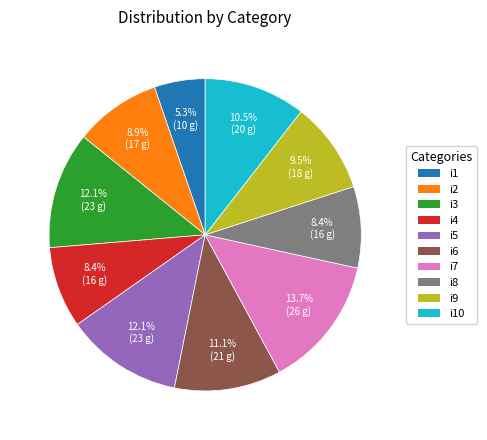

Approximately how many times larger is the value at i7 compared to i3?

1.1